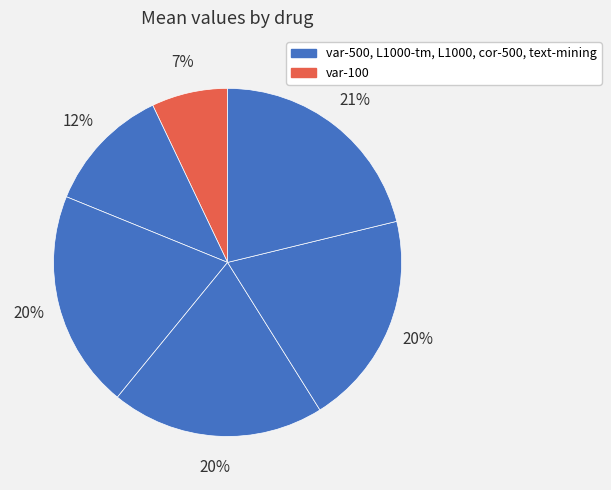

How many slices are in this pie chart?

6